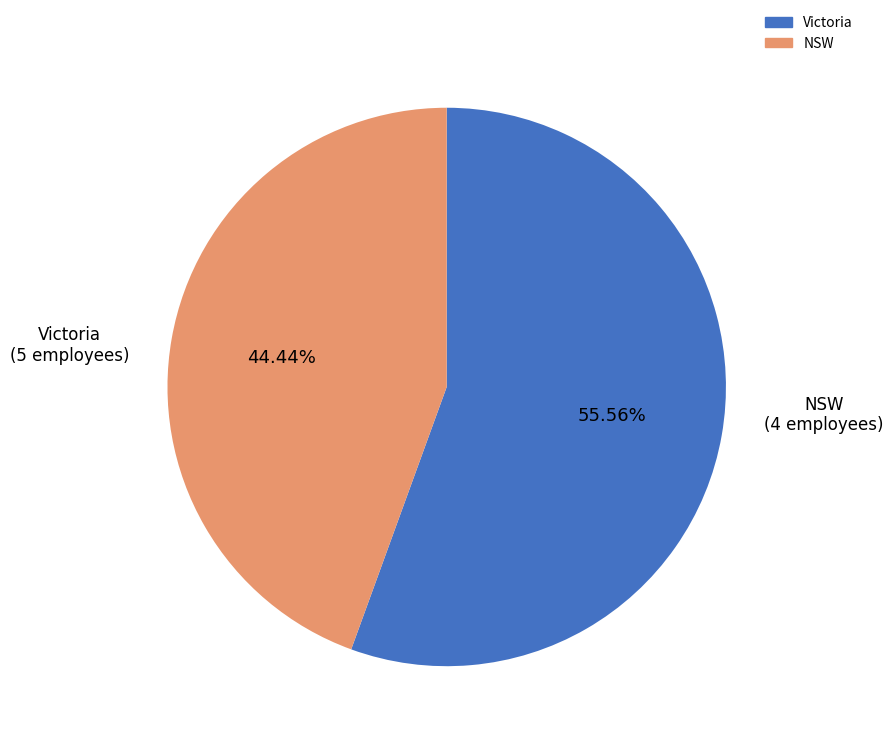

To the nearest percent, what is the average slice percentage?

50%